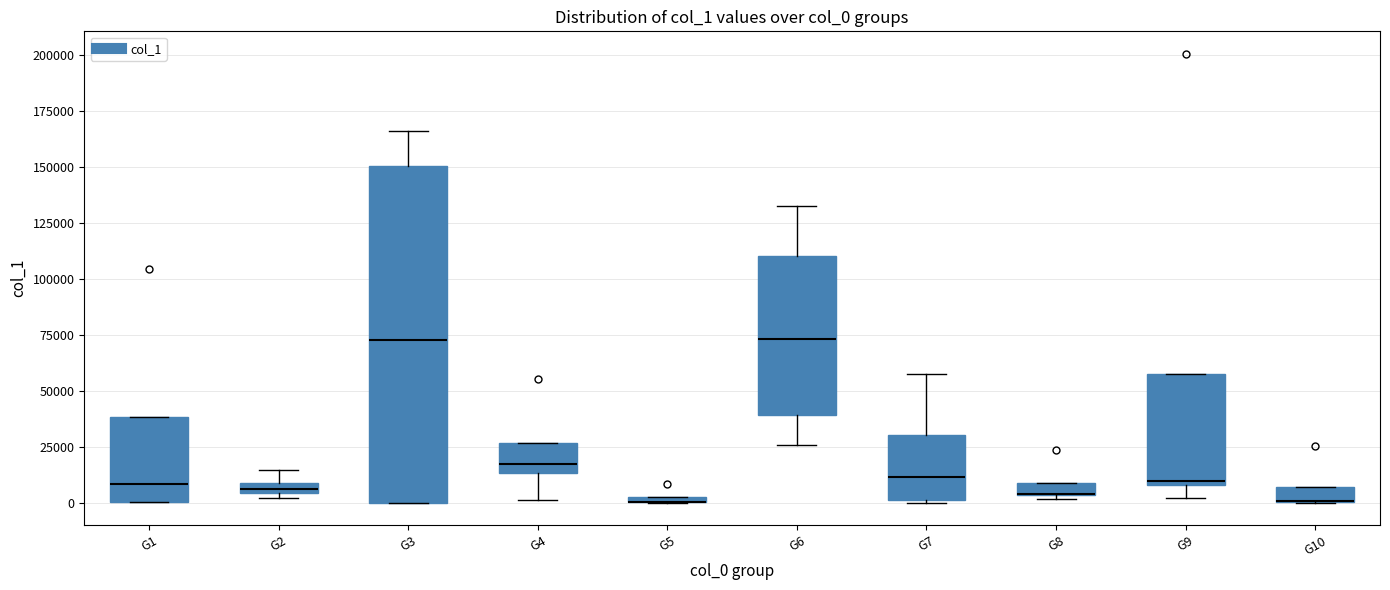

Where does the lower whisker of the box for G9 end on the y-axis? The values are not printed on the chart, so give them approximately, as read against the axis.

0